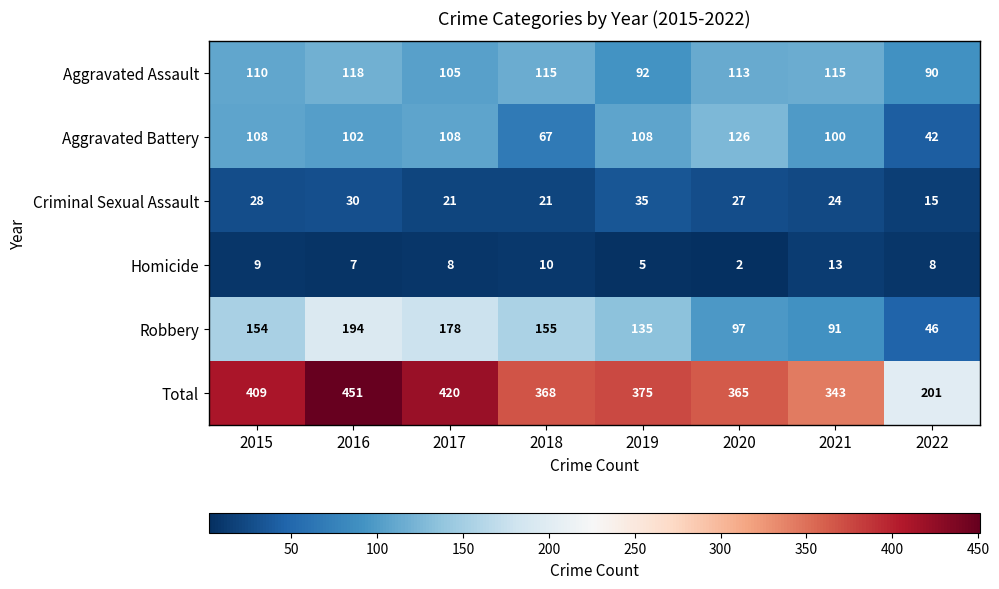

How many data points in Aggravated Assault are less than 113?

4